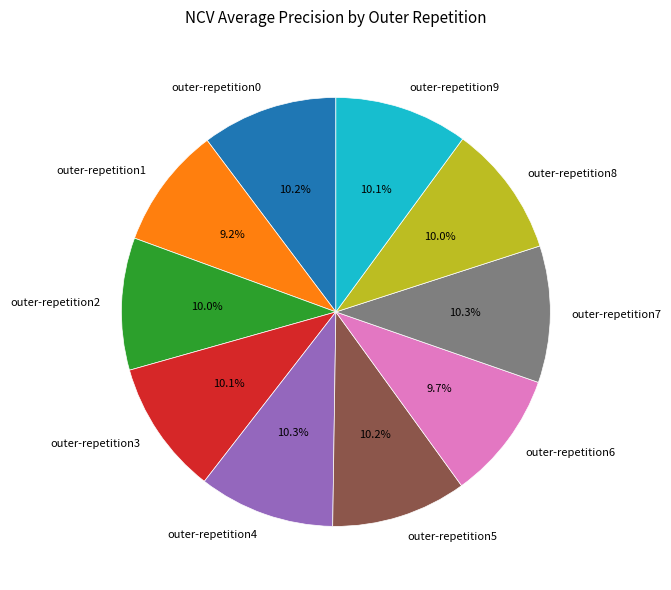

How many segments does this pie chart have?

10